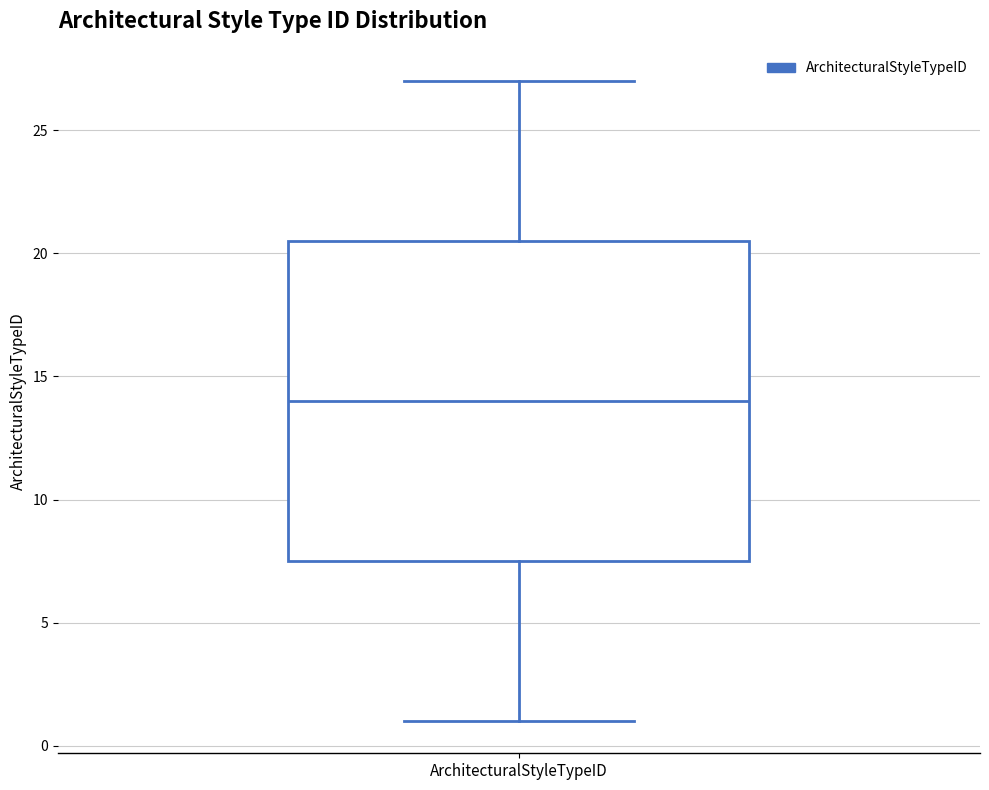

Transcribe this box plot: give where the median line is, the range the box spans, and where the two whiskers end, as read against the y-axis. The values are not printed on the chart, so give them approximately, as read against the axis.

median 14.0, box 7.5 to 20.5, whiskers 1.0 to 27.0